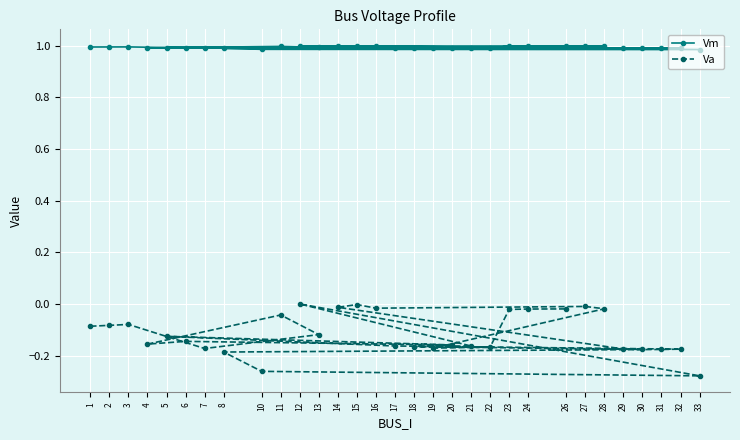

Is it true that Vm equals 1.0 at 3?

True